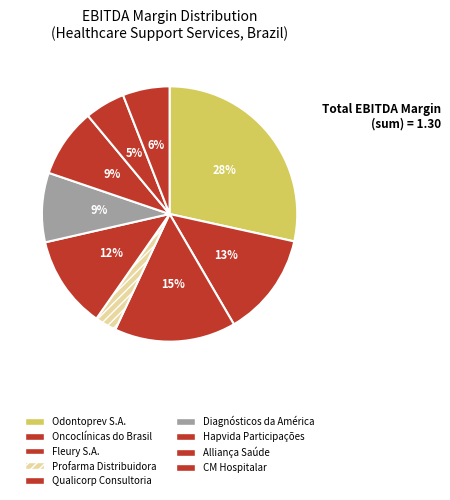

Is the sum of Oncoclínicas do Brasil and Profarma Distribuidora greater than half?

No